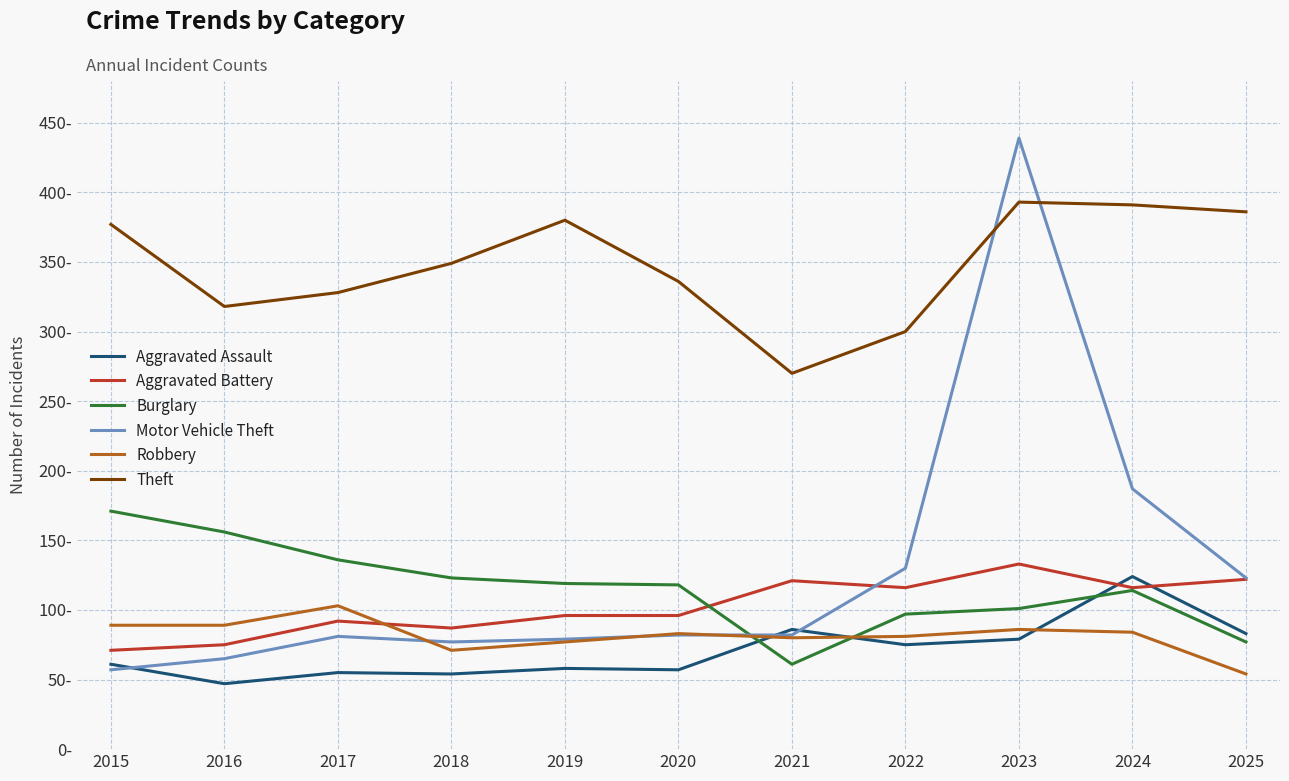

The value of Burglary at 2020 is 118. True or false?

True